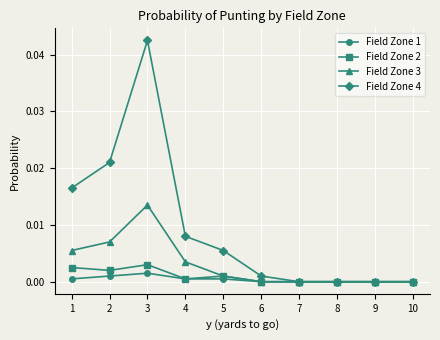

Count the number of data series in this chart.

4